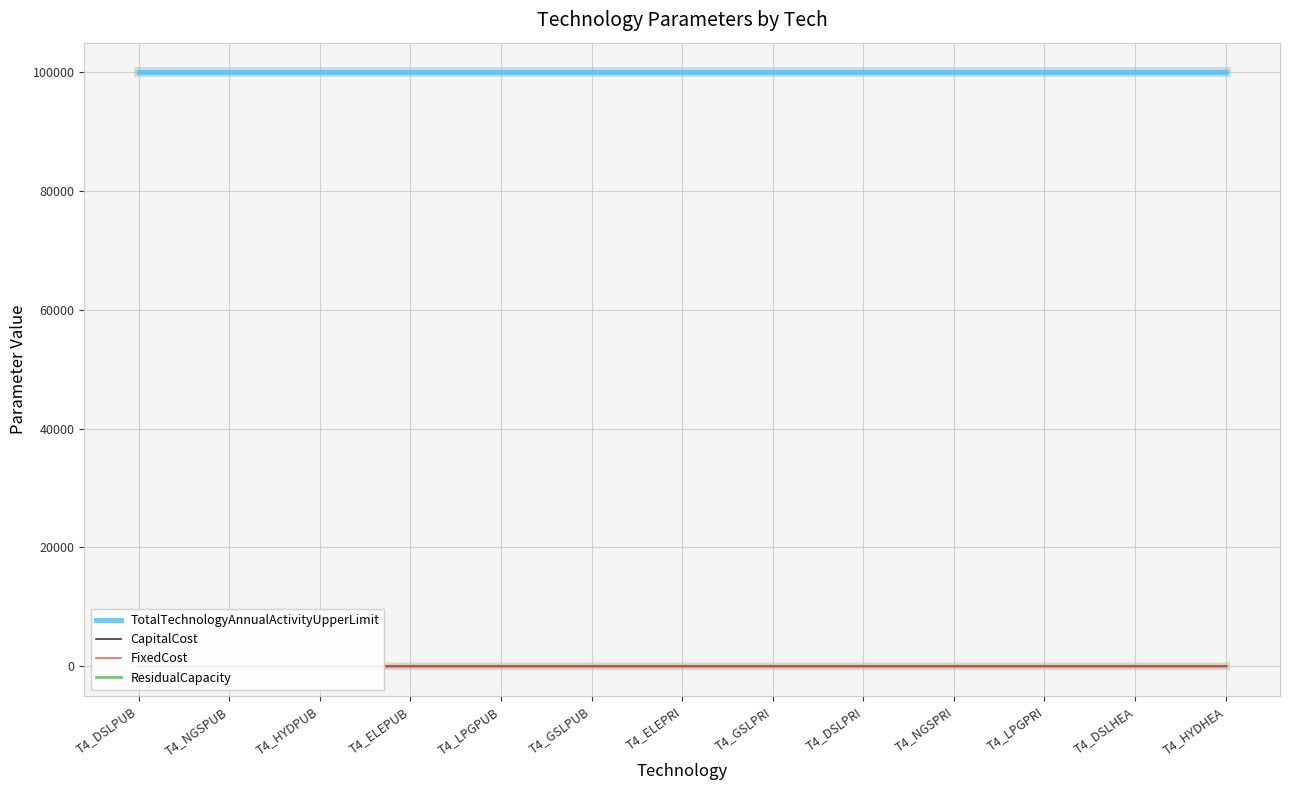

Count the number of categories in the chart.

13